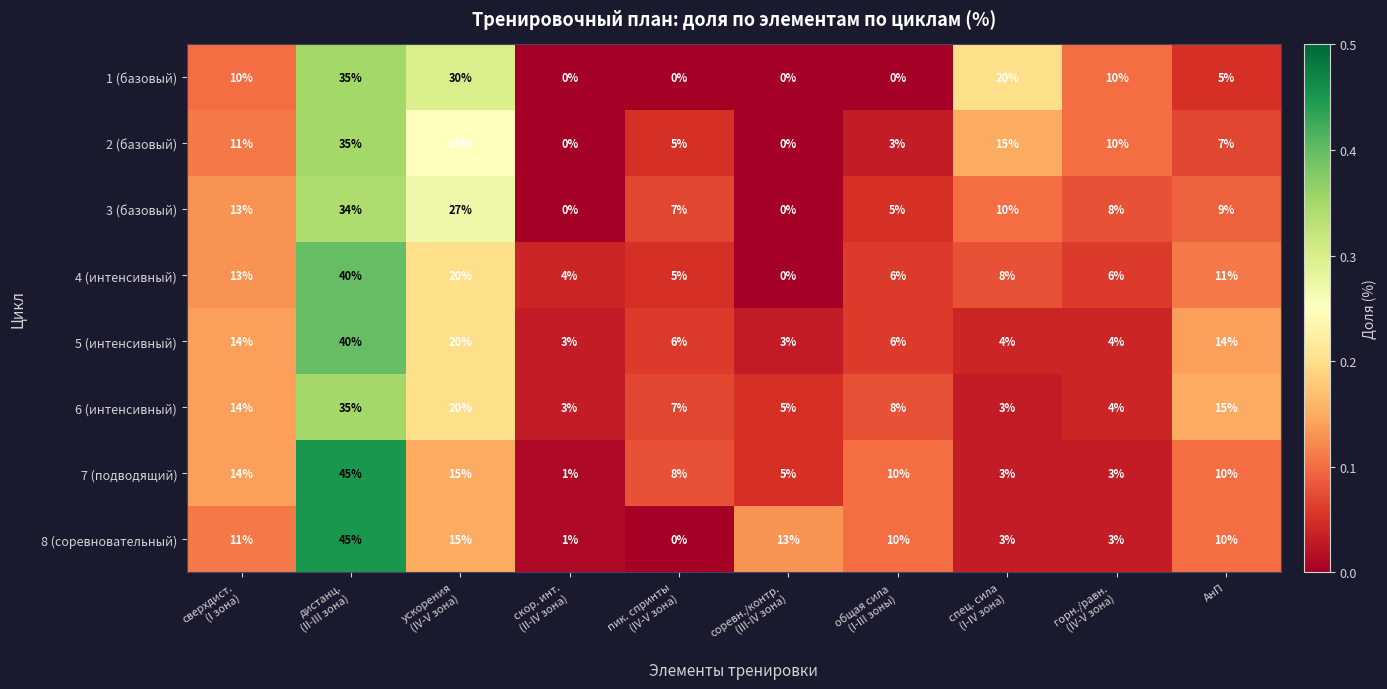

Which series has the widest spread of values?

8 (соревновательный)